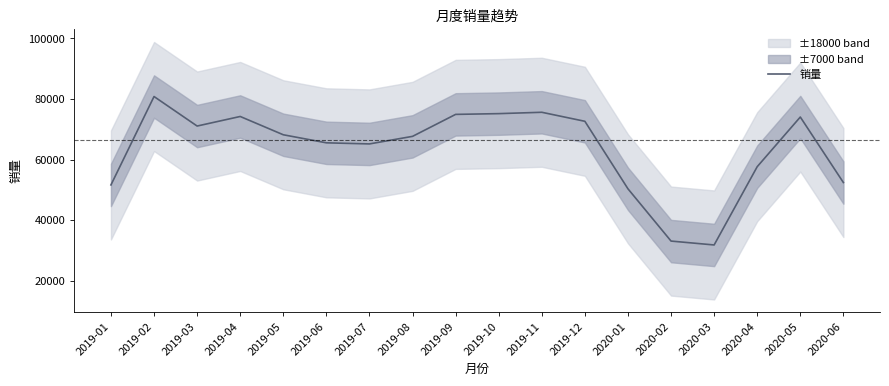

What is the smallest value displayed?

31818.3